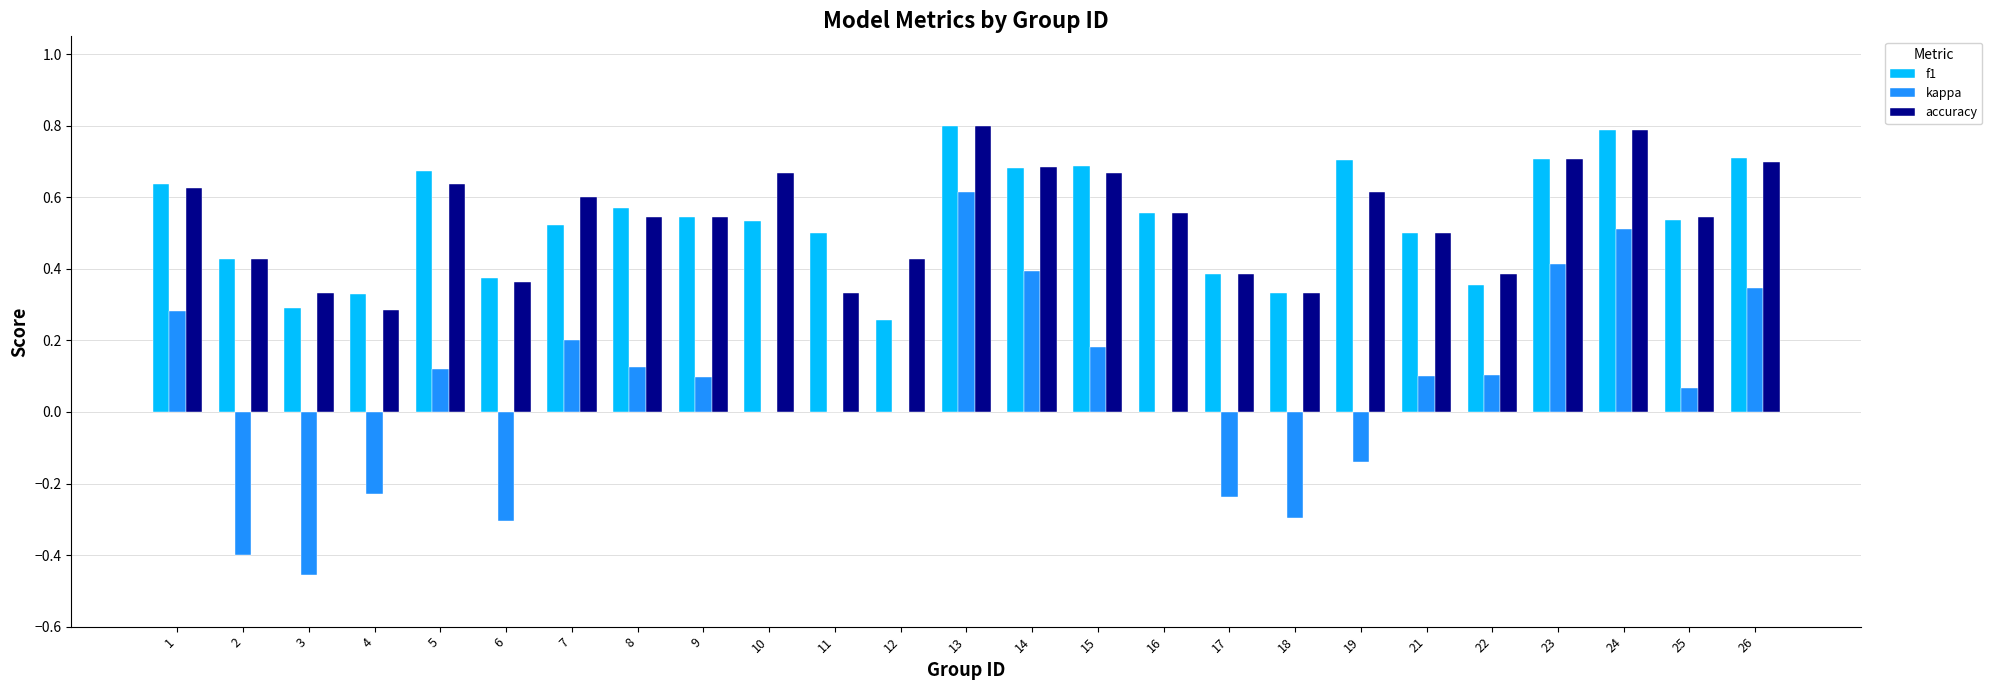

What is the sum of all accuracy values?

13.5